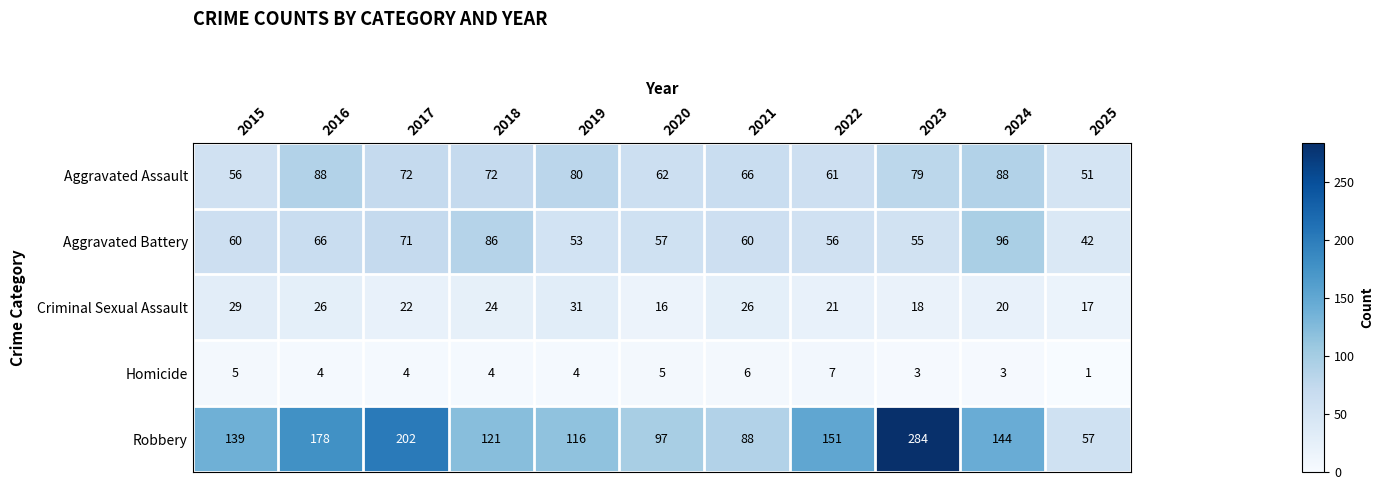

What is the difference between the second highest and minimum values in the Homicide series?

5